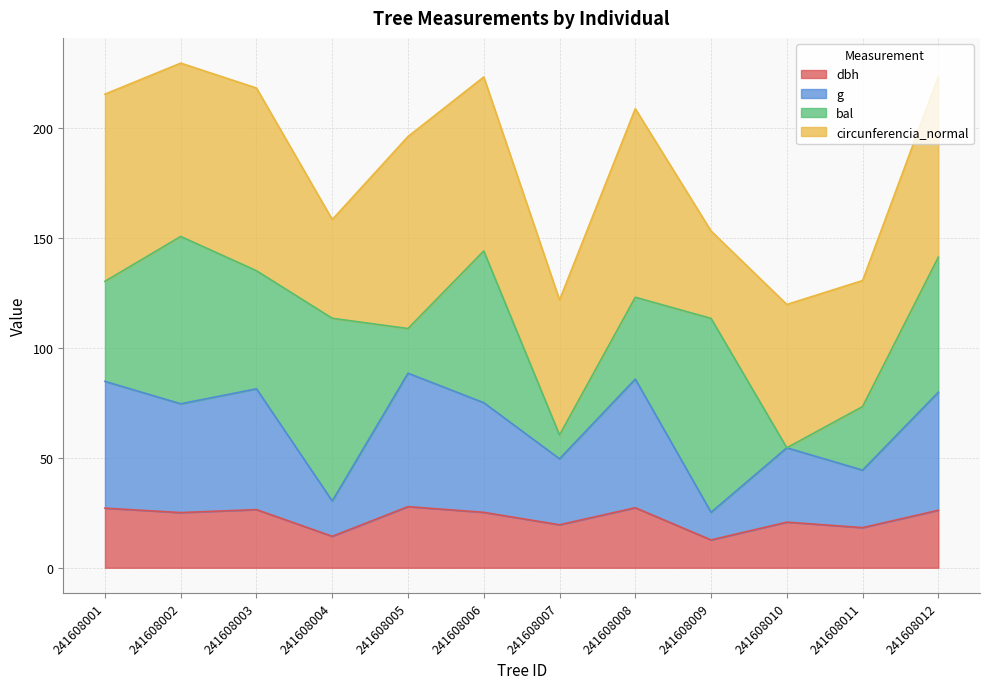

Does the chart display data point markers on the line(s)?

No